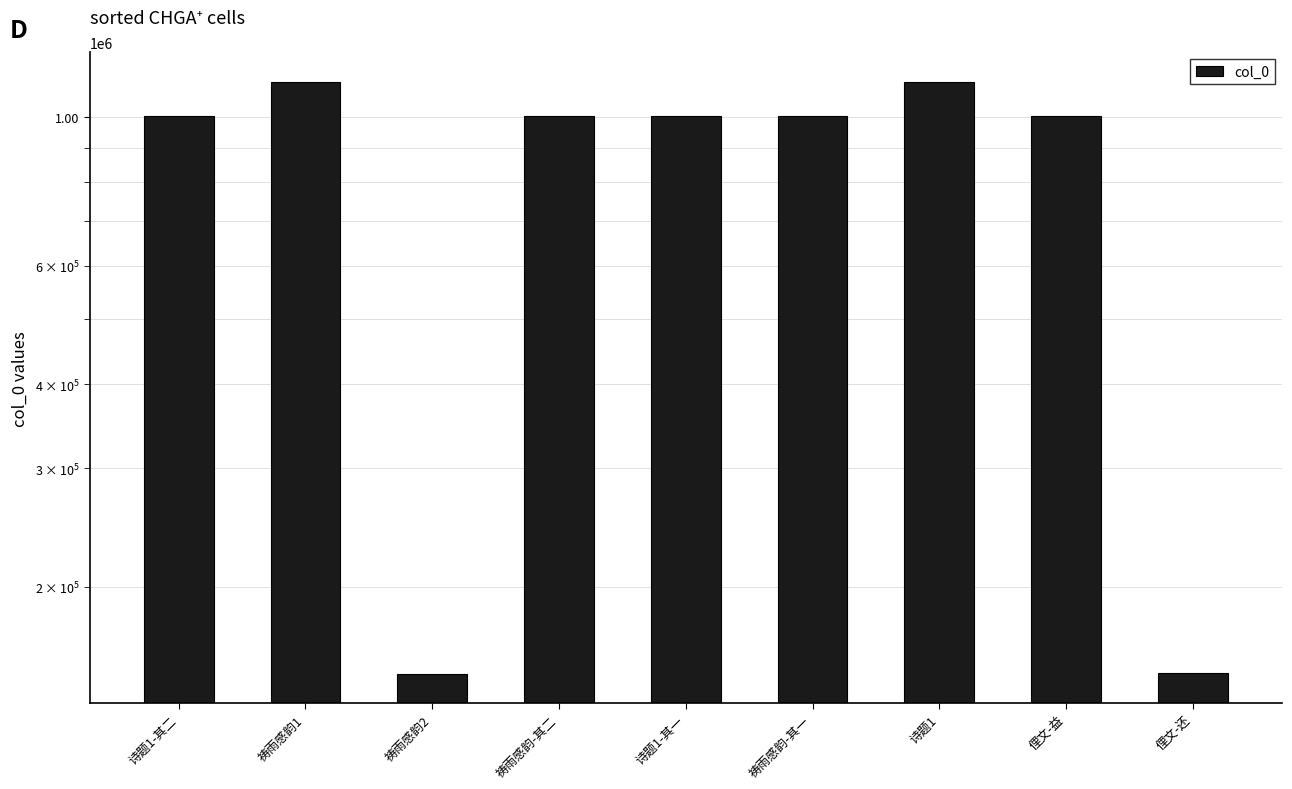

Rank the categories by value from lowest to highest.

祷雨感韵2, 俚文-还, 诗题1-其一, 诗题1-其二, 祷雨感韵-其一, 俚文-益, 祷雨感韵-其二, 诗题1, 祷雨感韵1